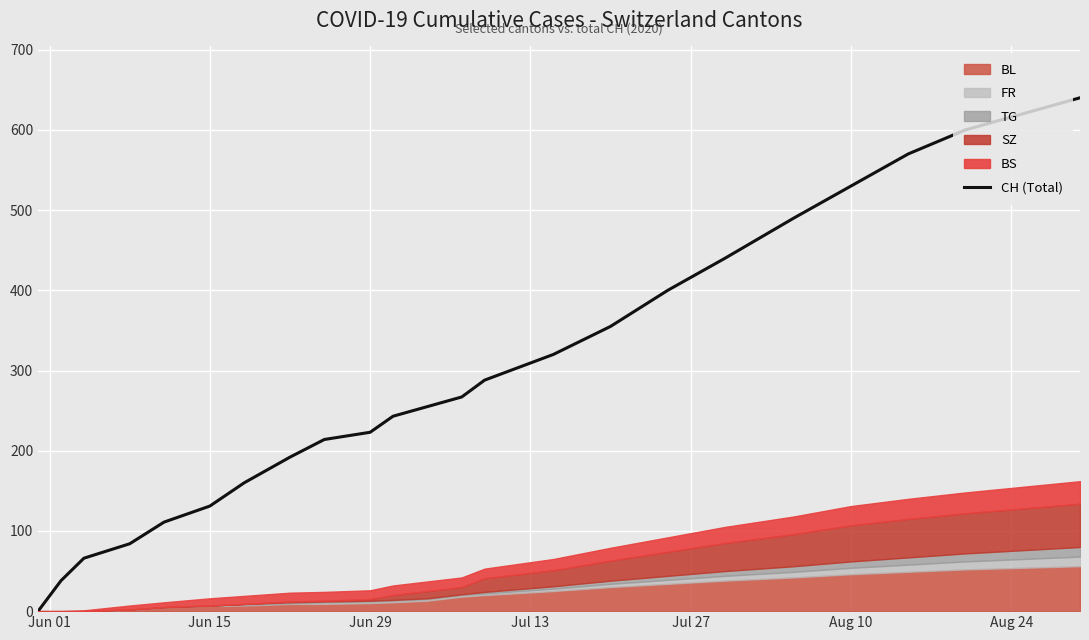

What is the highest value of the CH (Total) series?

640